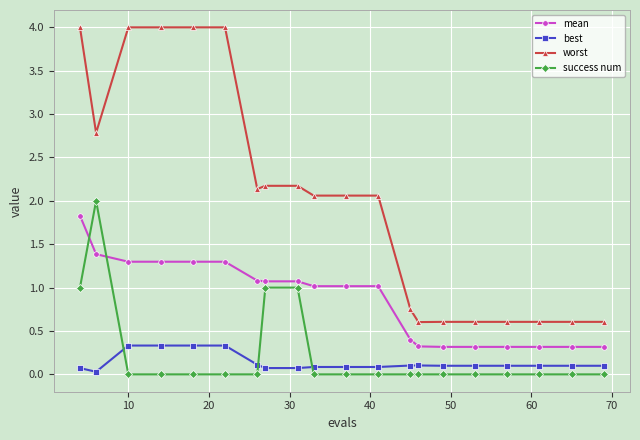

What is the value of the mean point at the 2nd from the left?

1.4